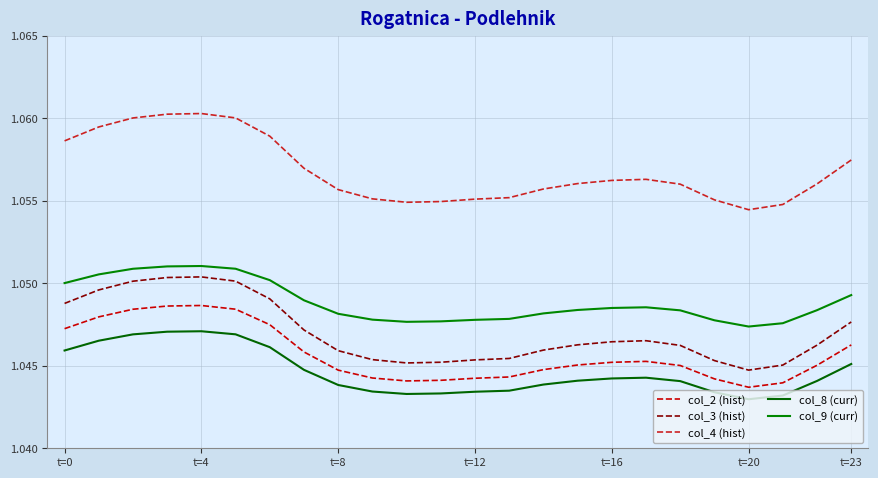

What are all the series names shown in the legend?

col_2 (hist), col_3 (hist), col_4 (hist), col_8 (curr), col_9 (curr)